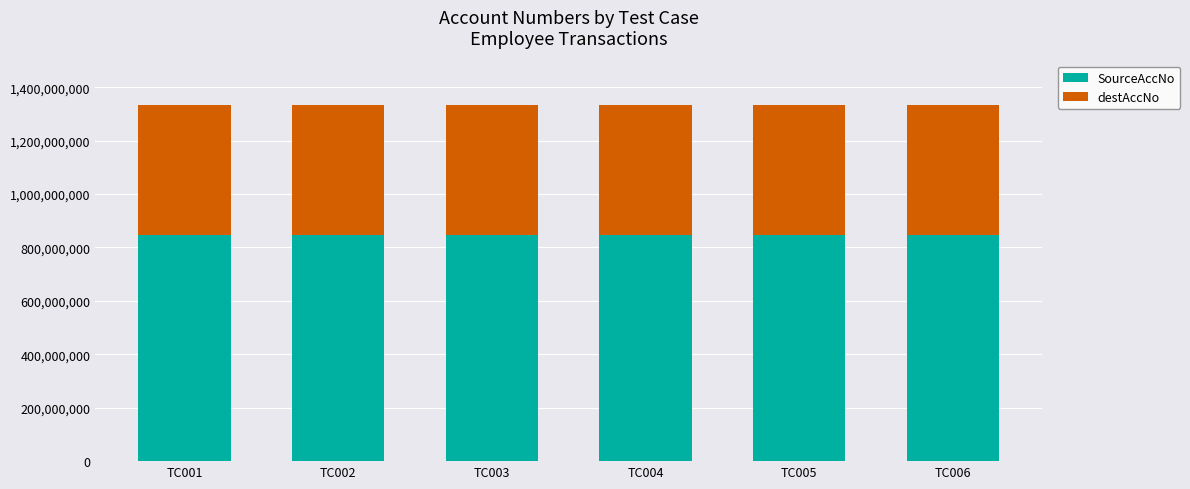

The value of SourceAccNo at TC006 is 1186397303. True or false?

False